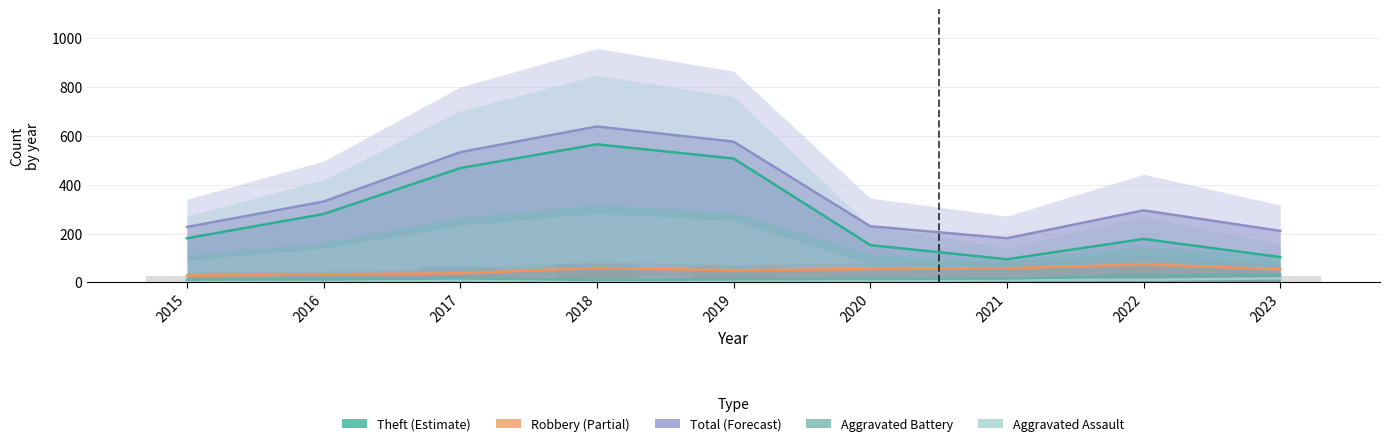

What is the difference between the Aggravated Battery values at 2018 and 2022?

17